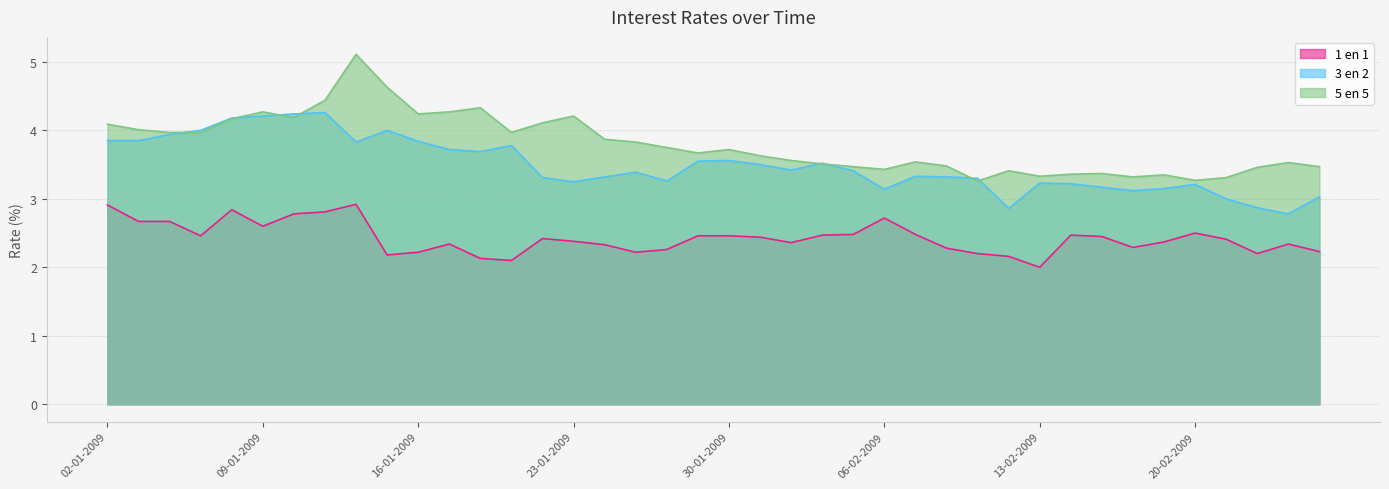

At which label does 5 en 5 reach its peak?

14-01-2009